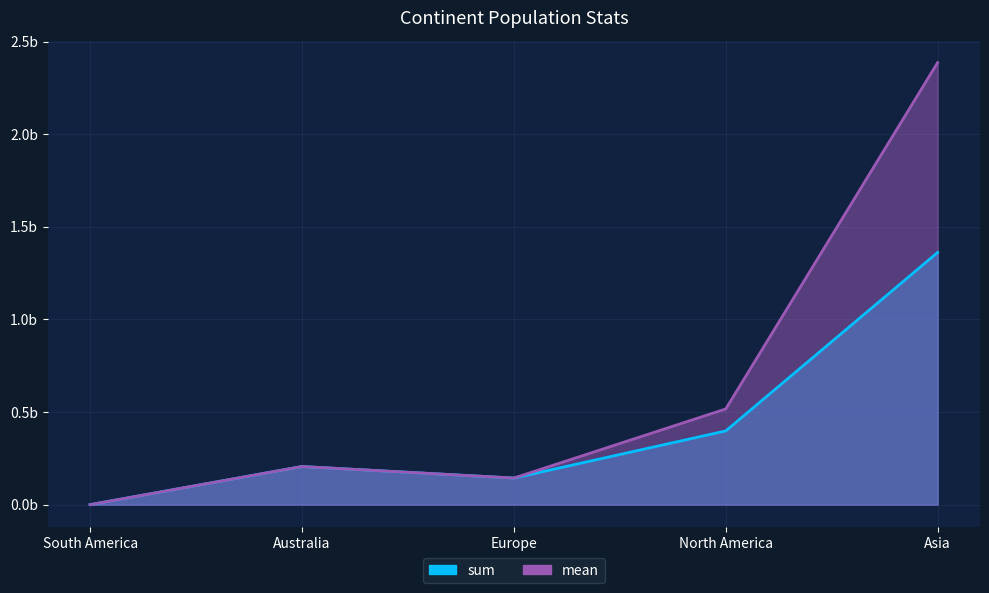

The sum series shows 73787131.4 at Australia. True or false?

False